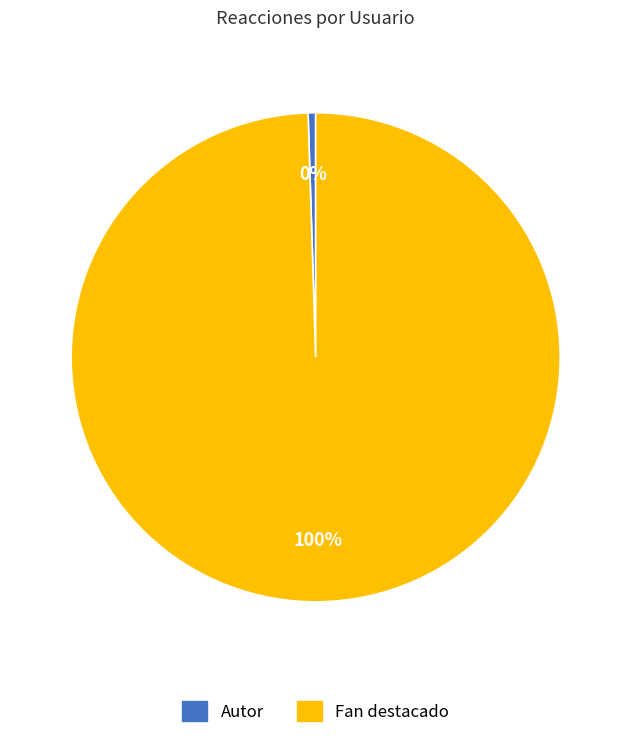

To the nearest percent, what is the combined percentage of Autor and Fan destacado?

100%